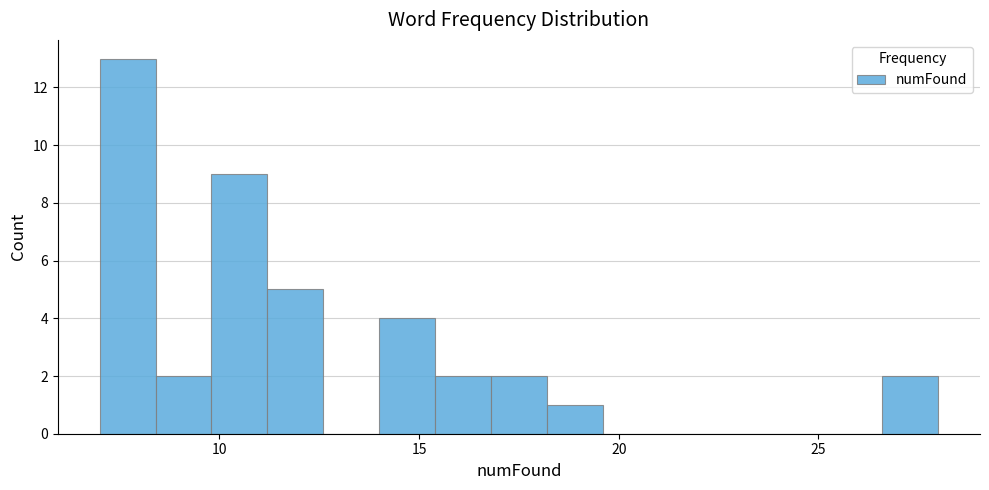

Around what value on the x-axis is the tallest bar? Give the approximate position of its centre, as read against the axis.

7.5